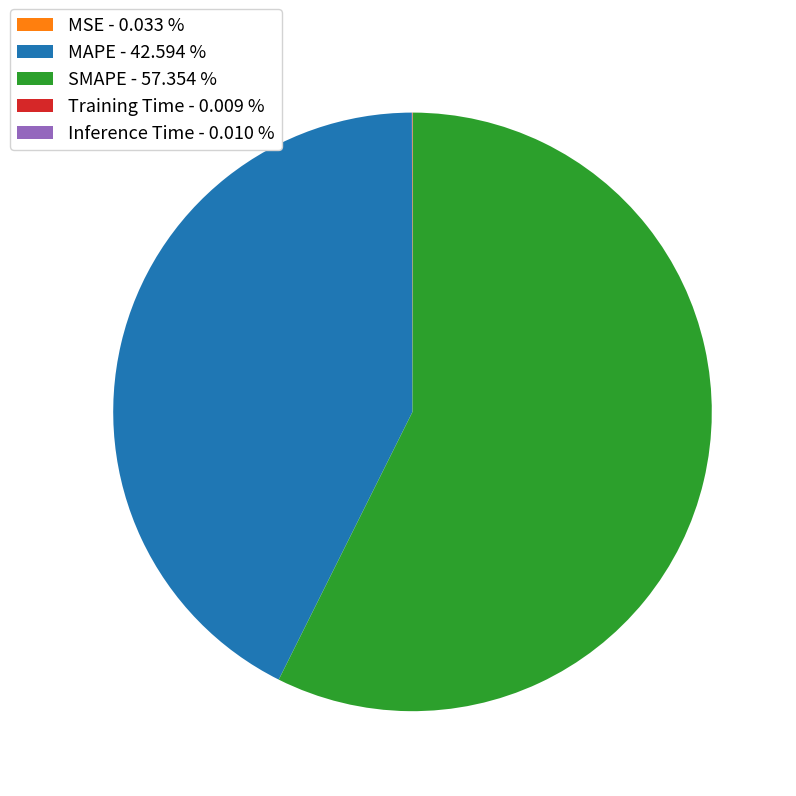

Is there a majority slice in this chart?

Yes